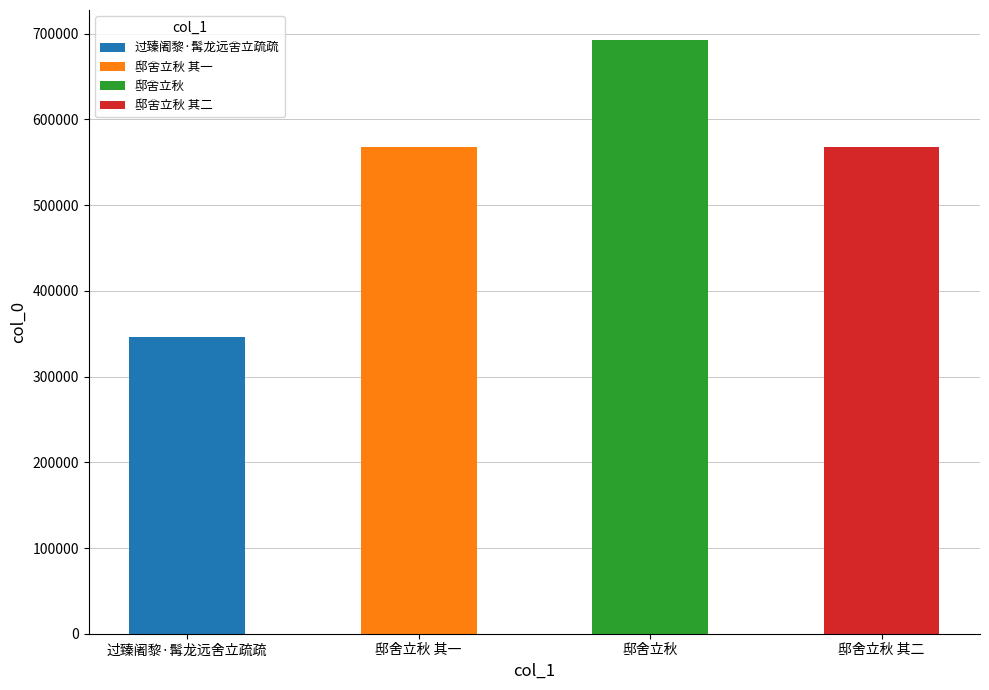

Which category has the lowest value across all series?

过臻阇黎·髯龙远舍立疏疏